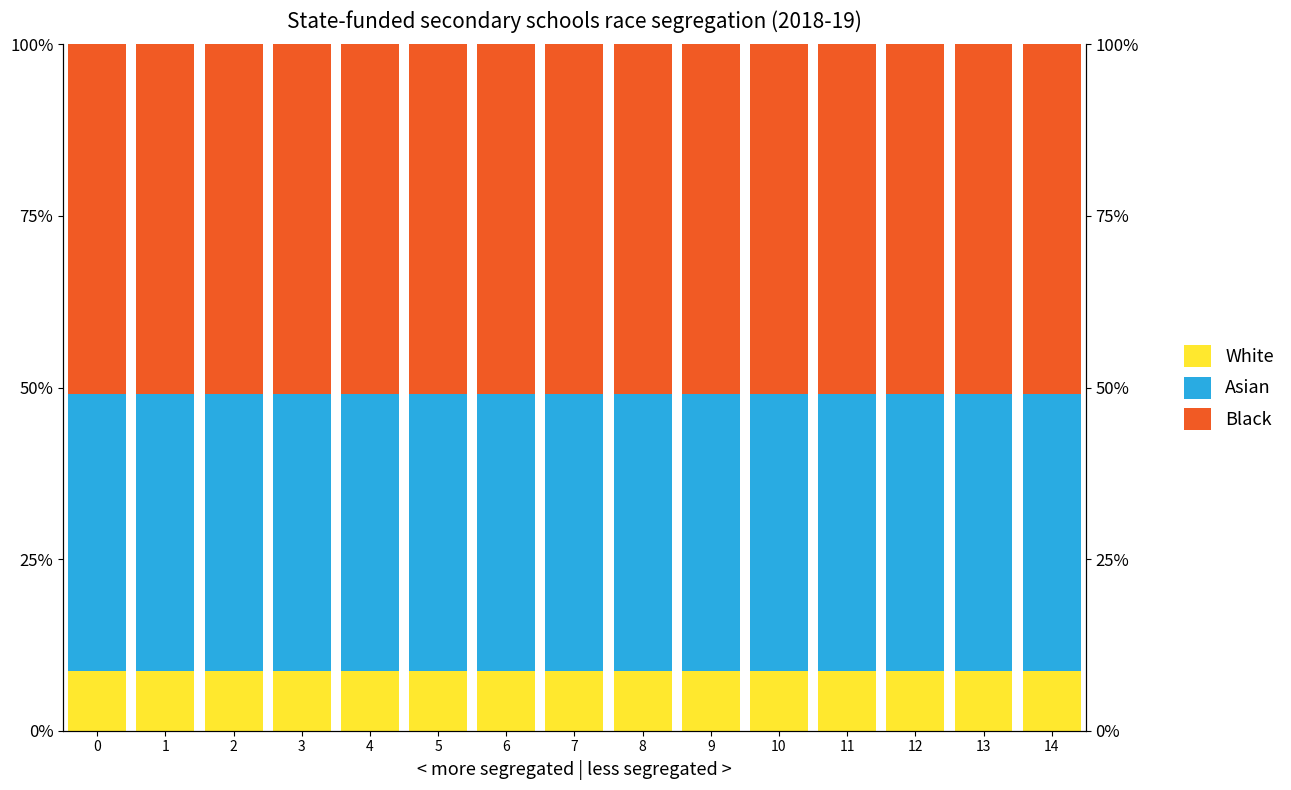

List the series in order of their overall mean, lowest first.

White, Asian, Black